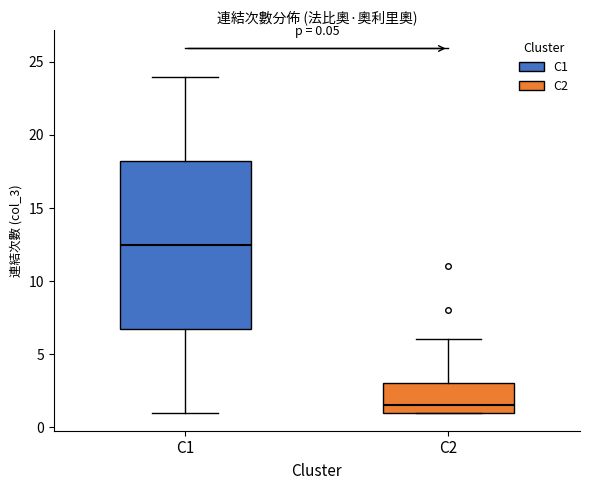

Which box has the highest median line?

C1